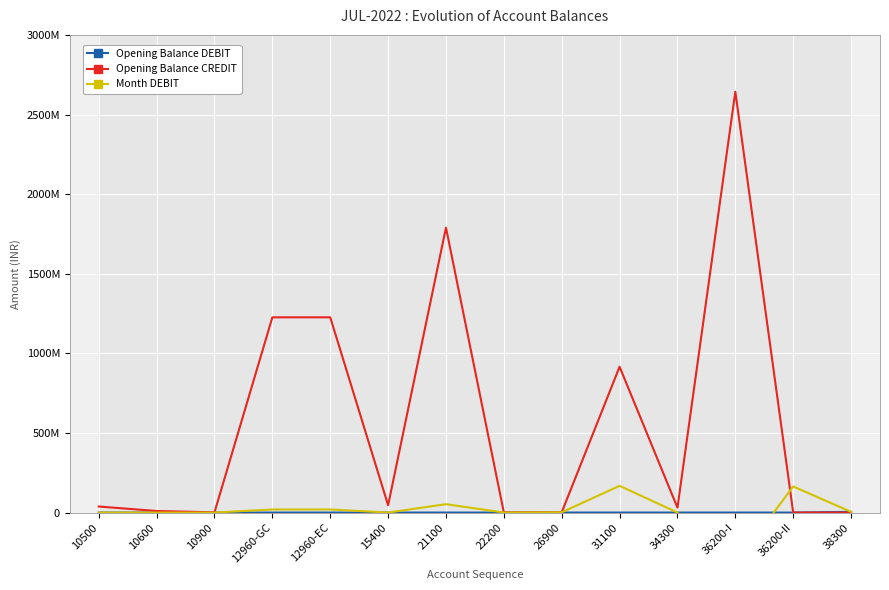

How many interior local valleys does the Month DEBIT series have?

3